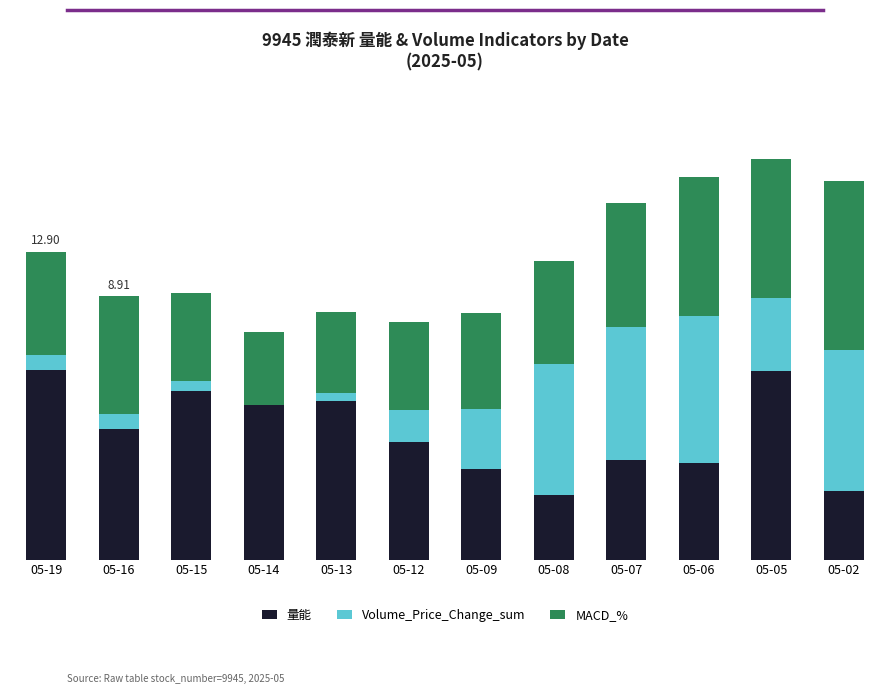

Are the bars grouped side by side (vs. stacked)?

No